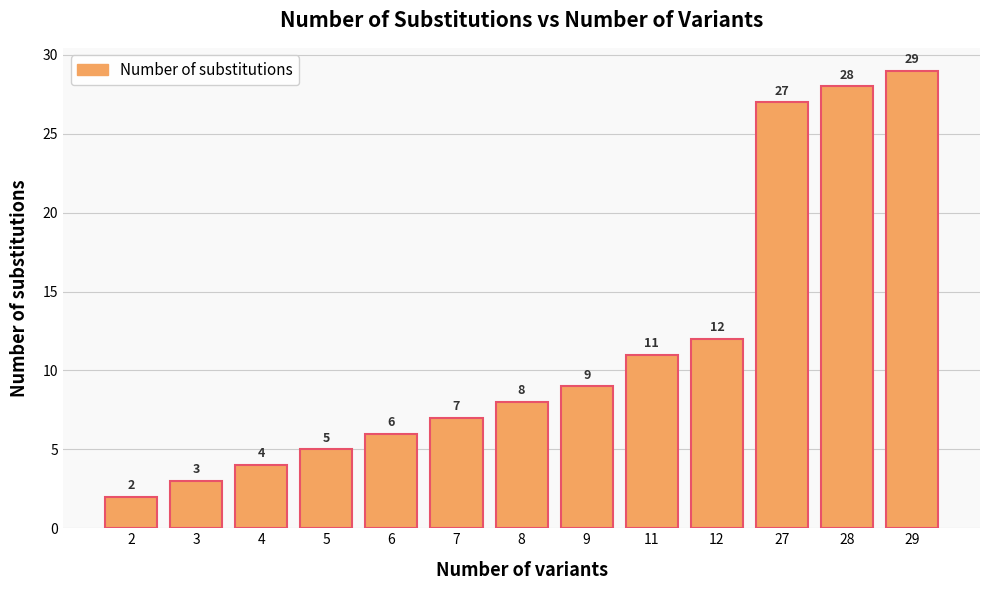

Rank the categories by value from lowest to highest.

2, 3, 4, 5, 6, 7, 8, 9, 11, 12, 27, 28, 29